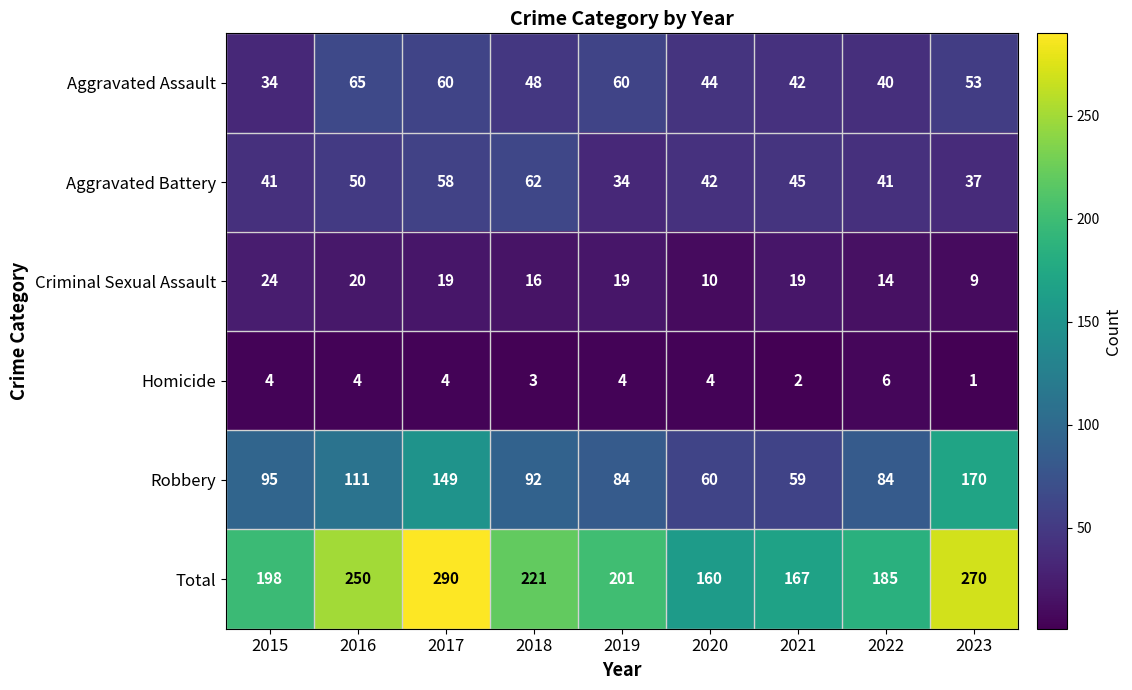

Which series has the largest range (max minus min)?

Total